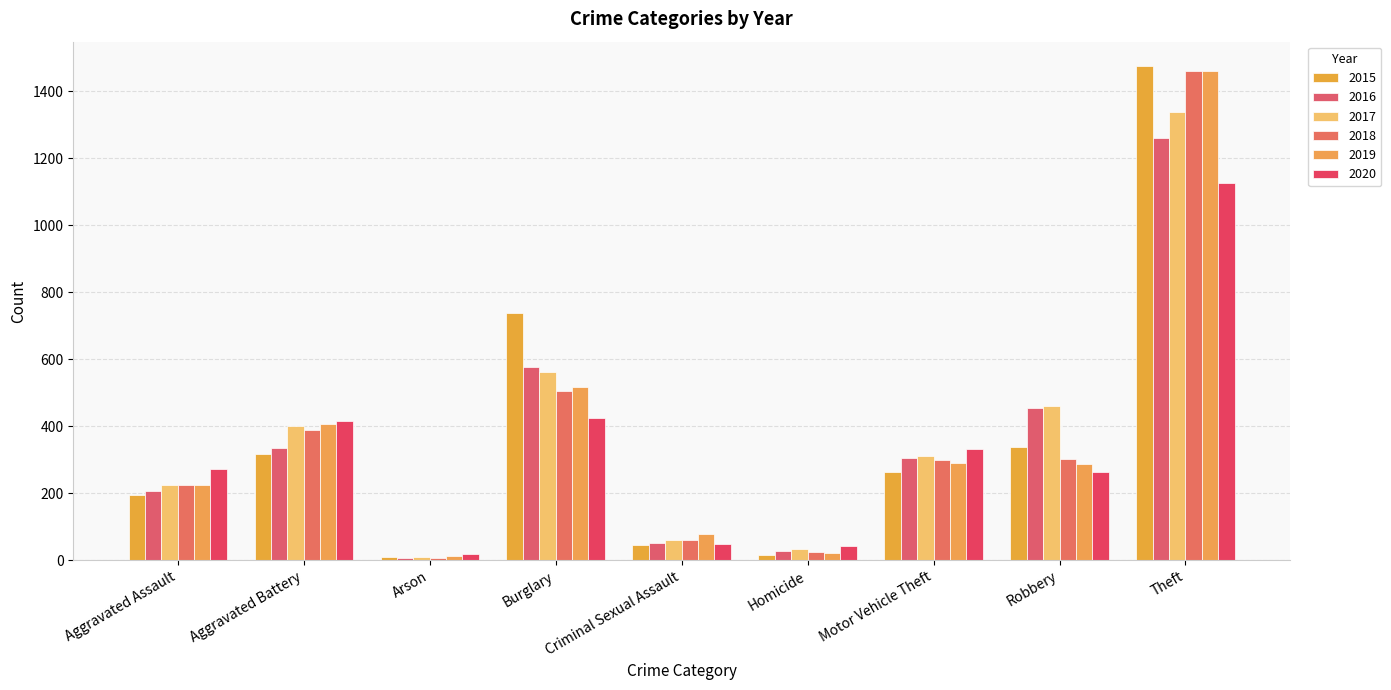

What is the difference between the maximum and minimum values in the 2018 series?

1454